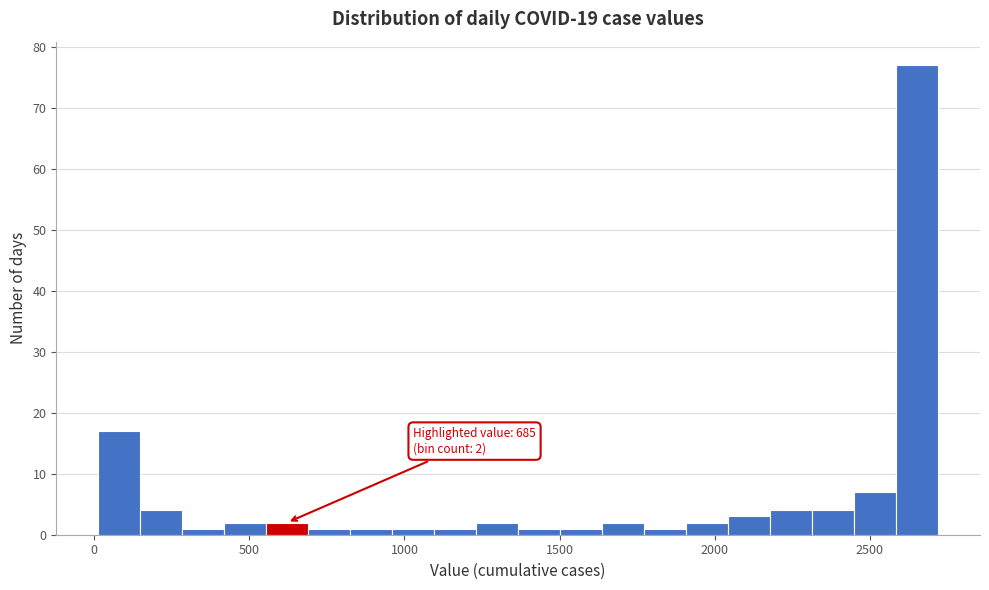

Read against the x-axis, roughly where is the centre of the tallest bar?

2650